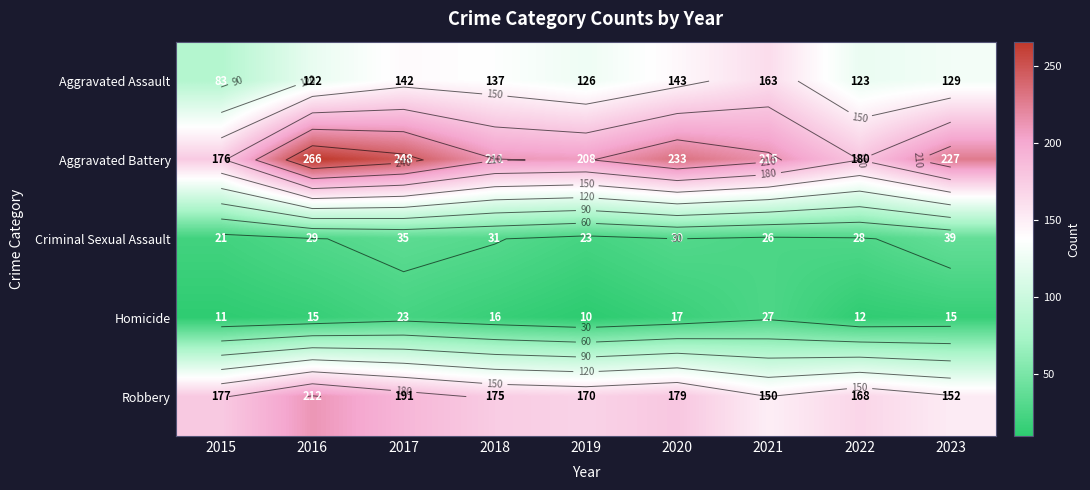

What is the sum of all Criminal Sexual Assault values?

262